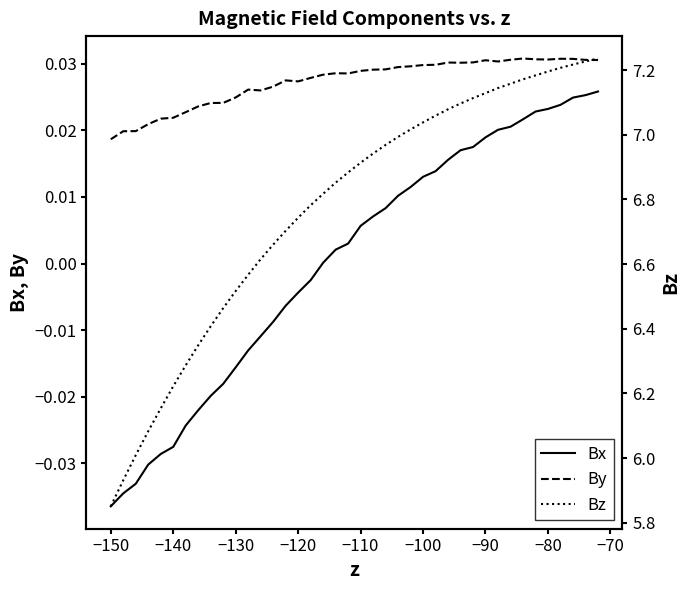

True or false: Bx and Bz cross at least once.

False